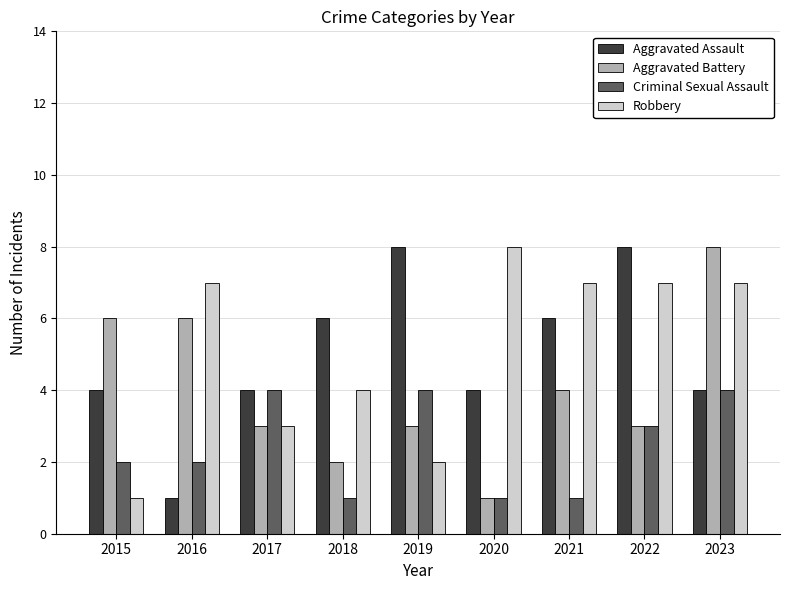

Does the chart contain stacked bars?

No